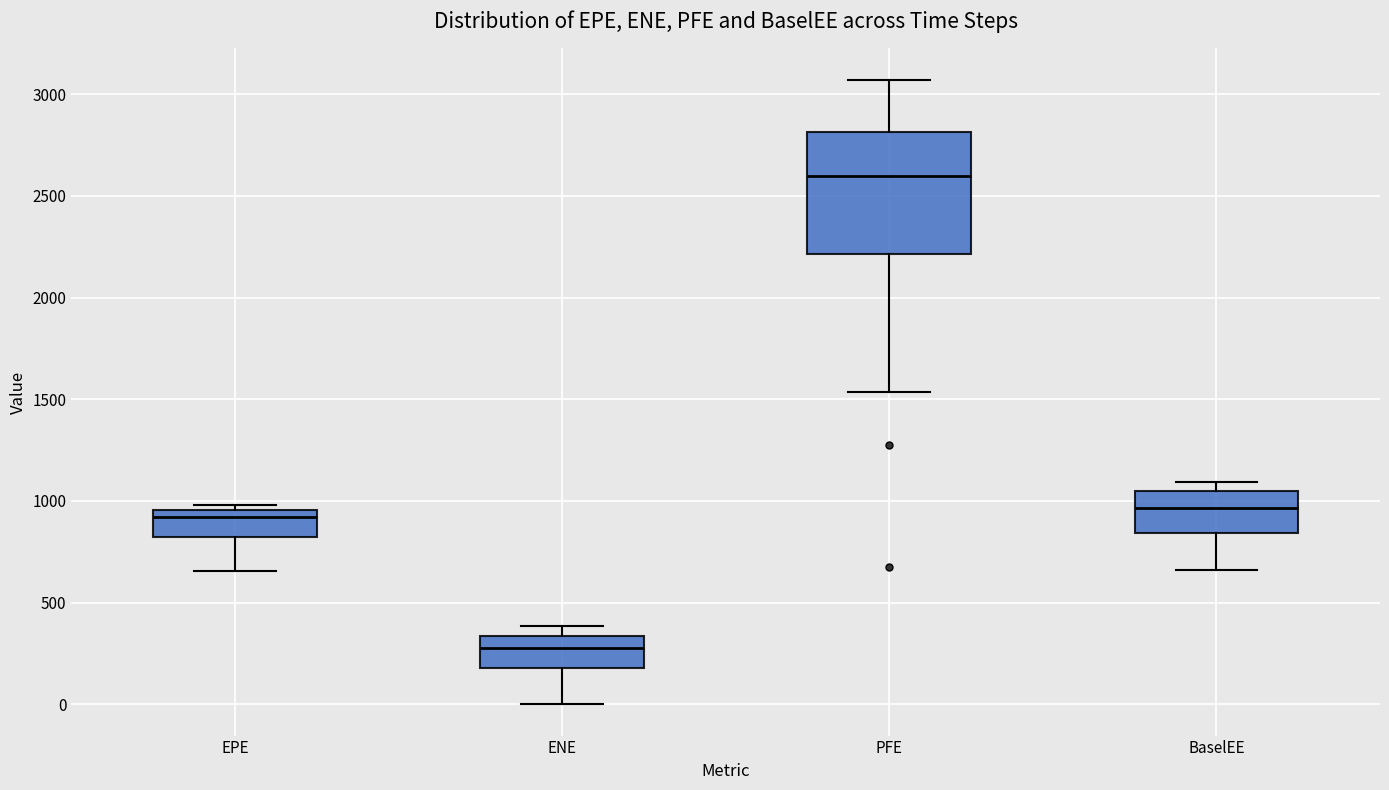

Which box has the lowest median line?

ENE